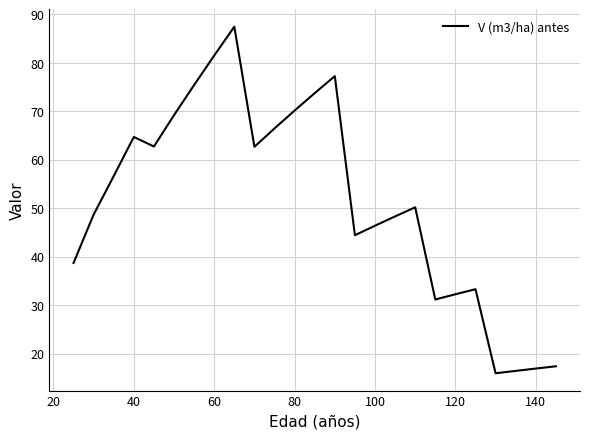

Does the chart display data point markers on the line(s)?

No